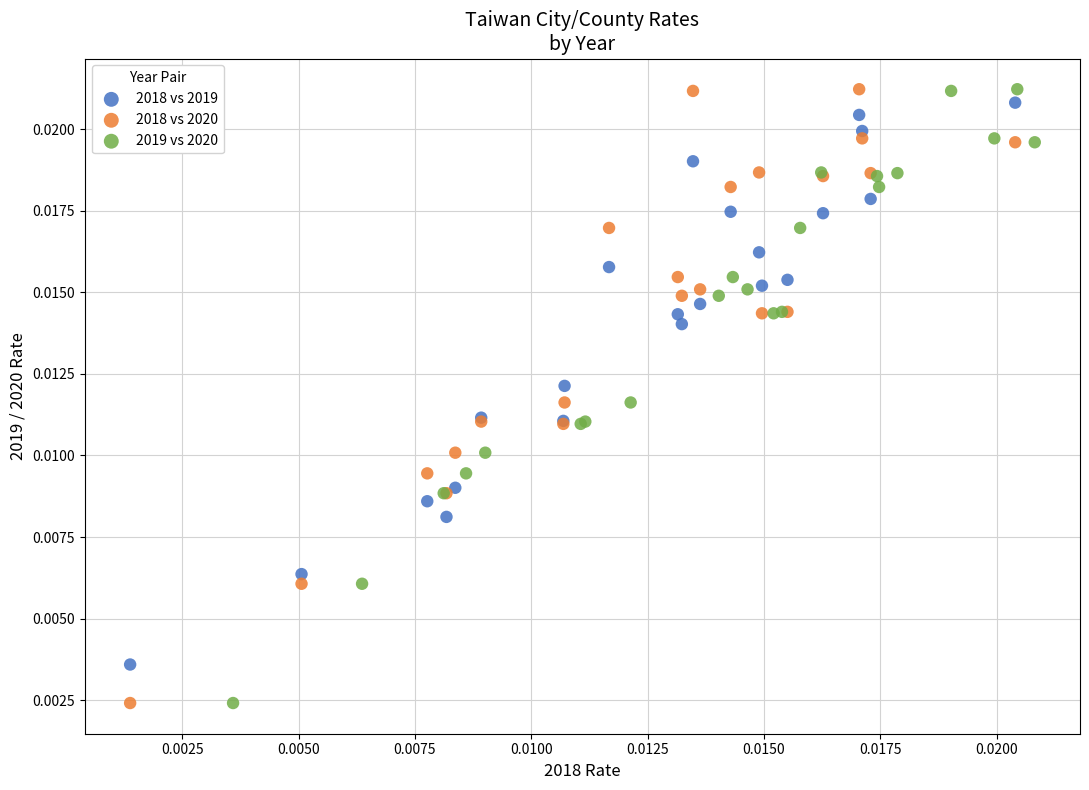

What are all the series names shown in the legend?

2018 vs 2019, 2018 vs 2020, 2019 vs 2020